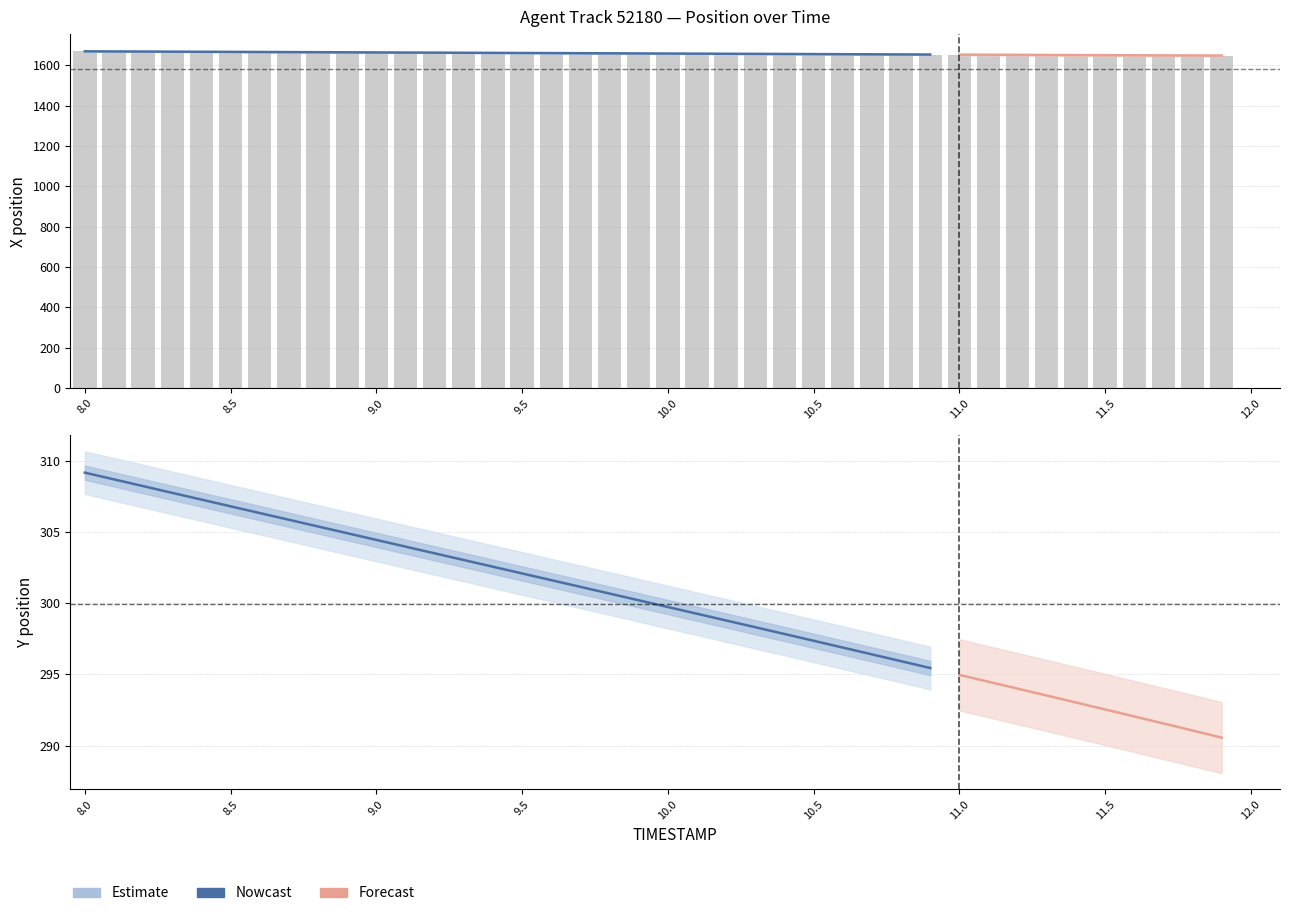

Between 1 and 24, which is larger?

1